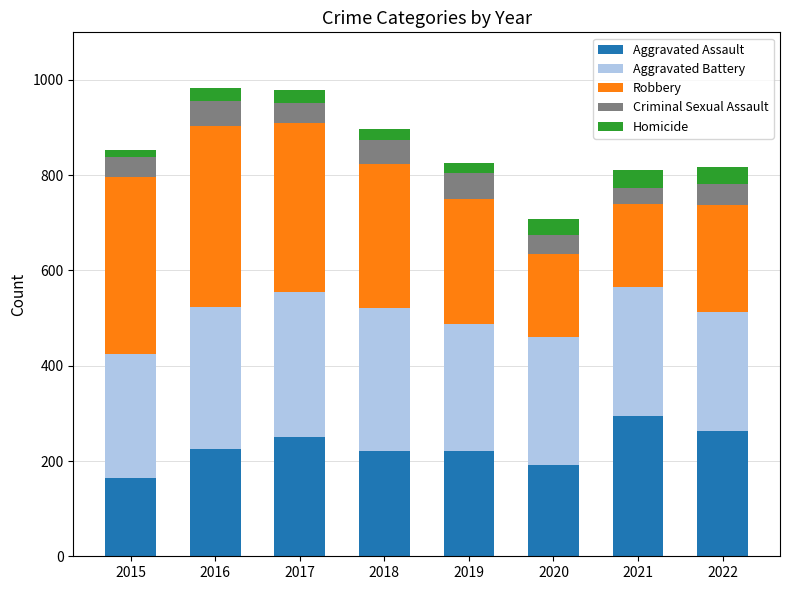

What is the total value across all series at 2016?

983